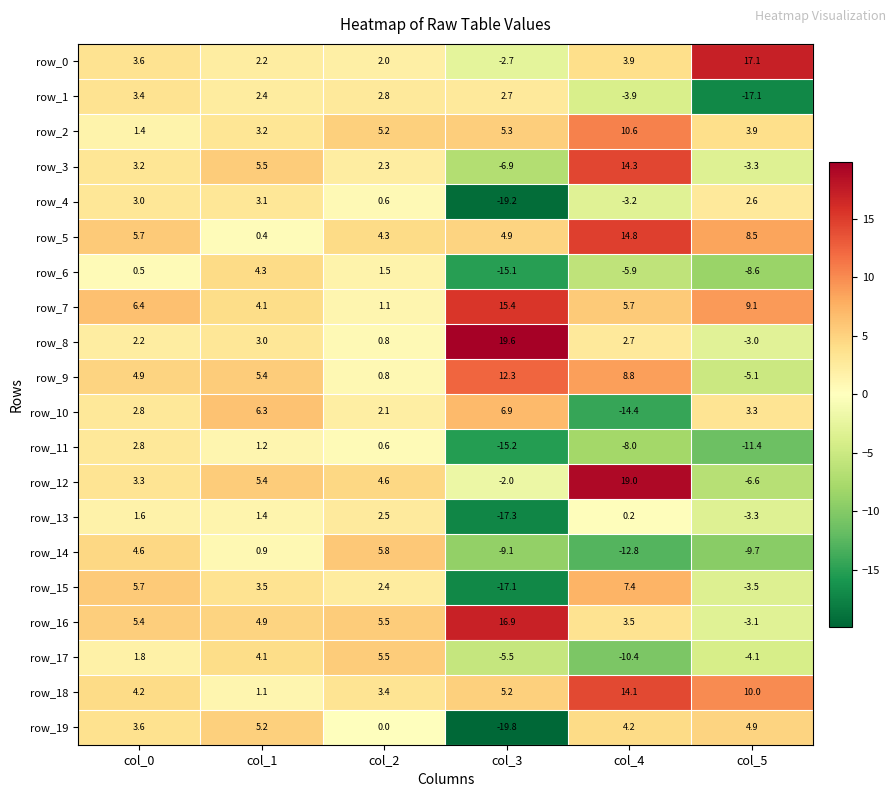

Which label corresponds to the largest value in the chart?

col_3